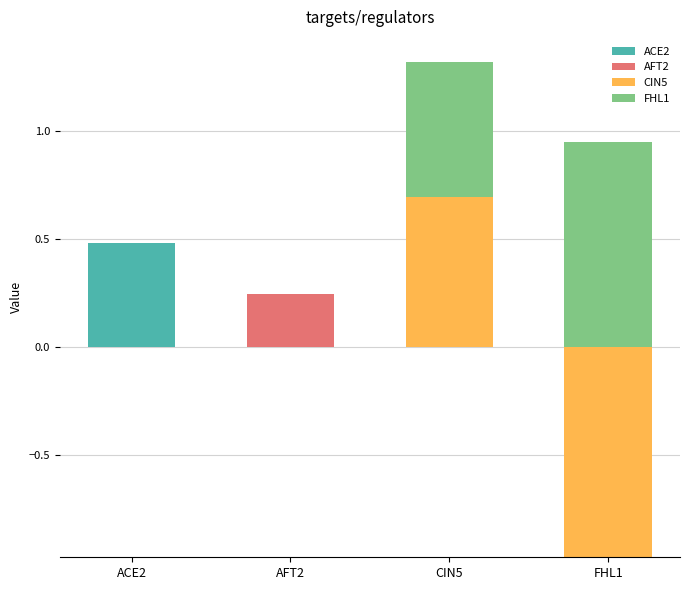

At which label is FHL1 closest to 0?

ACE2